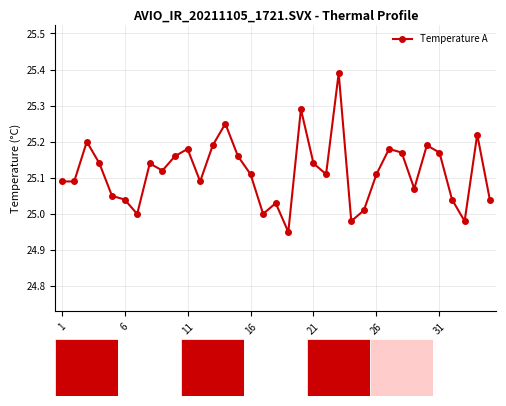

Between 18 and 30, which is larger?

30